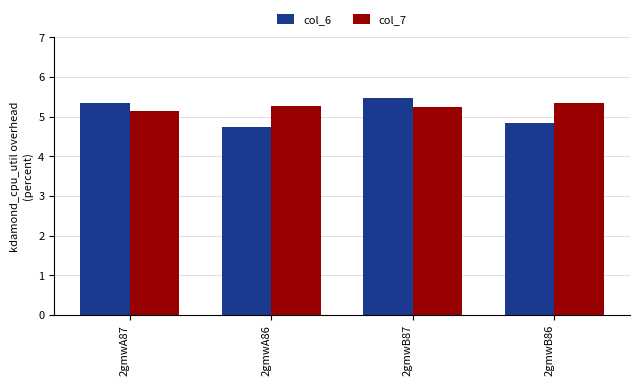

Reading left to right, extract all data points from this chart.

col_6: 5.3	4.7	5.5	4.8
col_7: 5.2	5.3	5.3	5.3